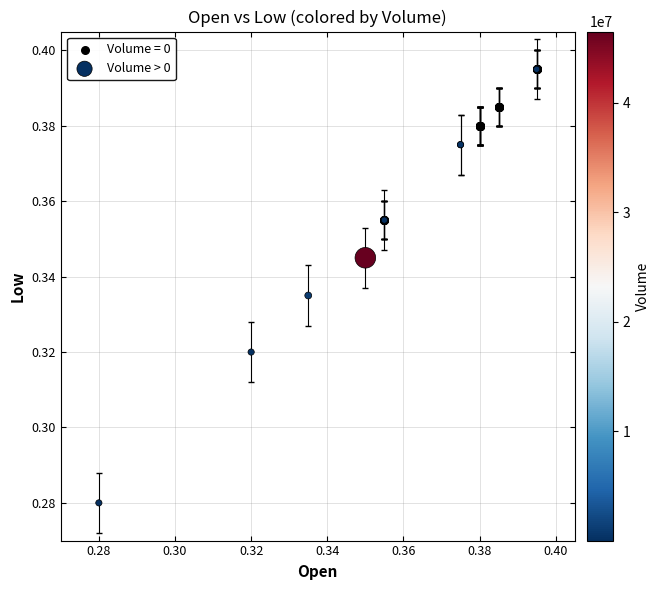

Which series contains the lowest Y value?

Volume > 0